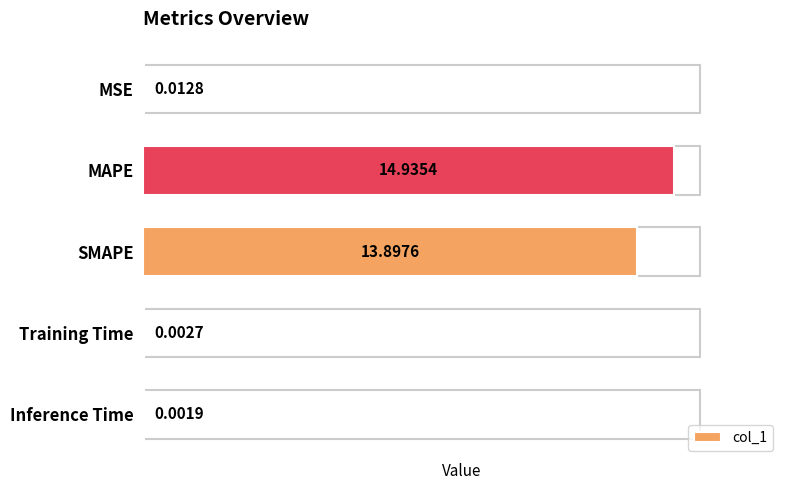

At which label is the value closest to 7?

SMAPE